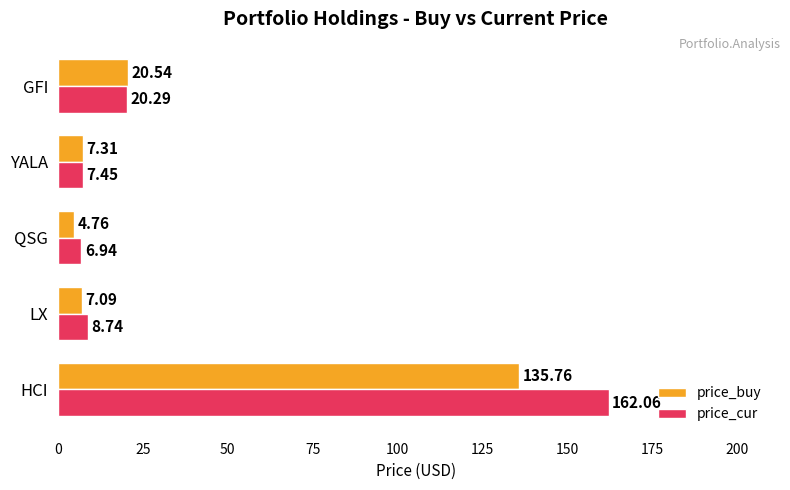

Between HCI and LX, which series saw the biggest shift?

price_cur